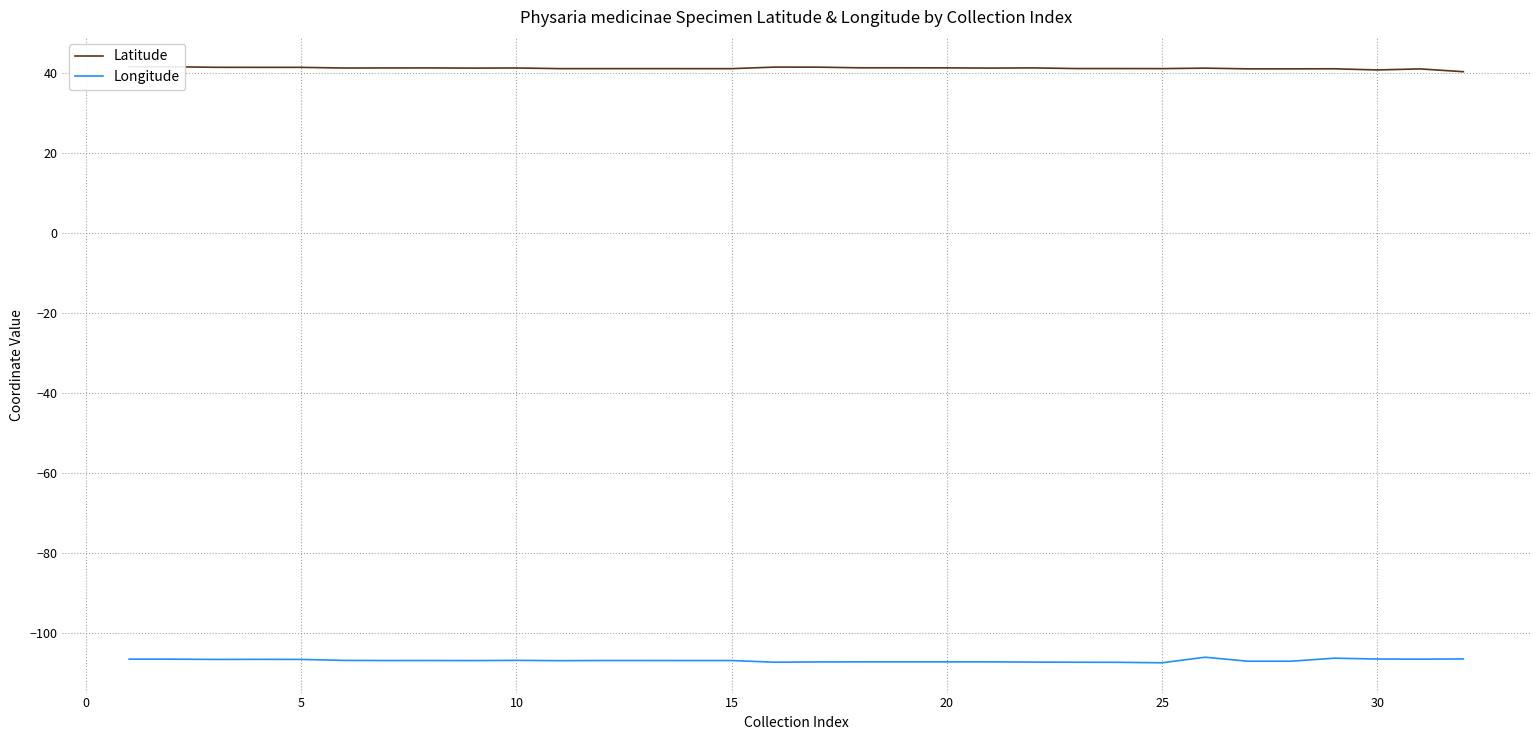

How many lines are shown in the chart?

2